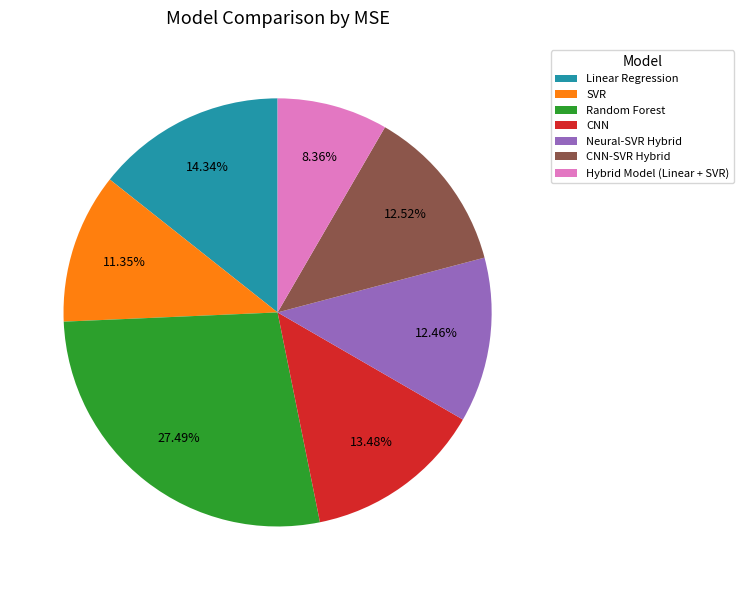

What is the ratio of the value at CNN to the value at CNN-SVR Hybrid?

1.1